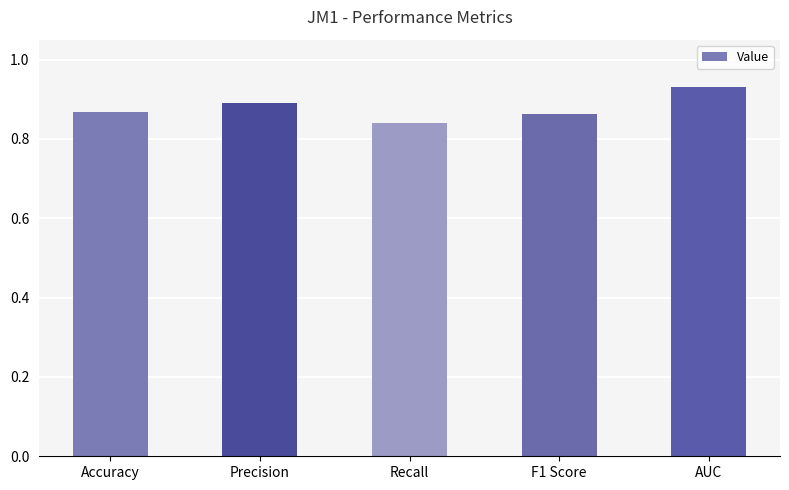

What is the sum of all values?

4.4